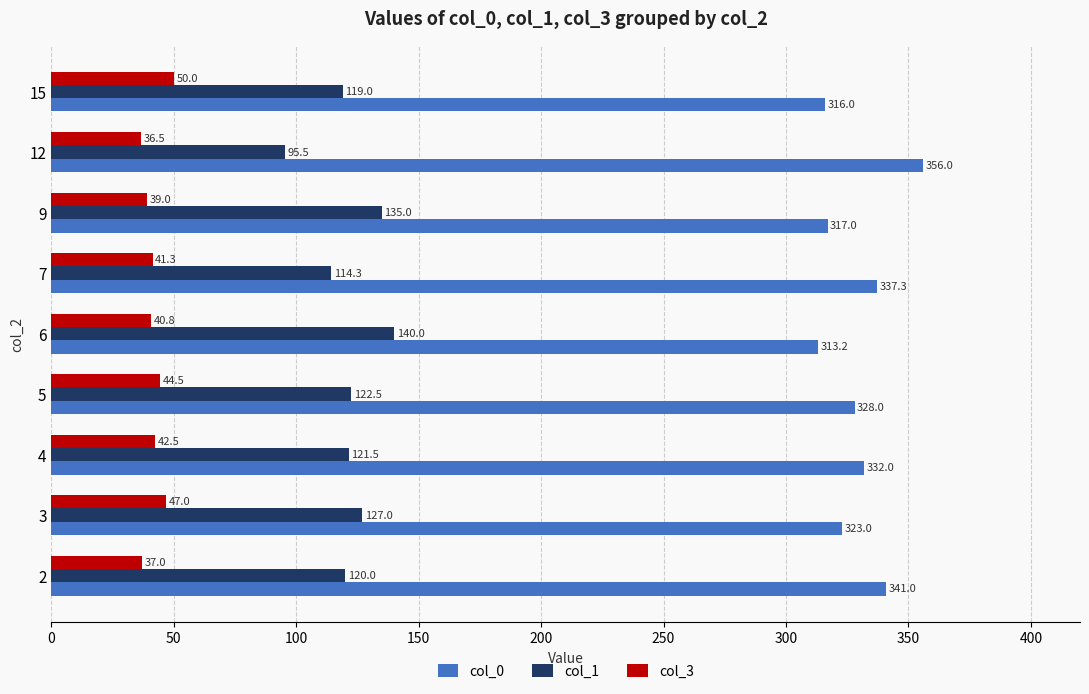

What is the minimum value shown in the chart?

36.5